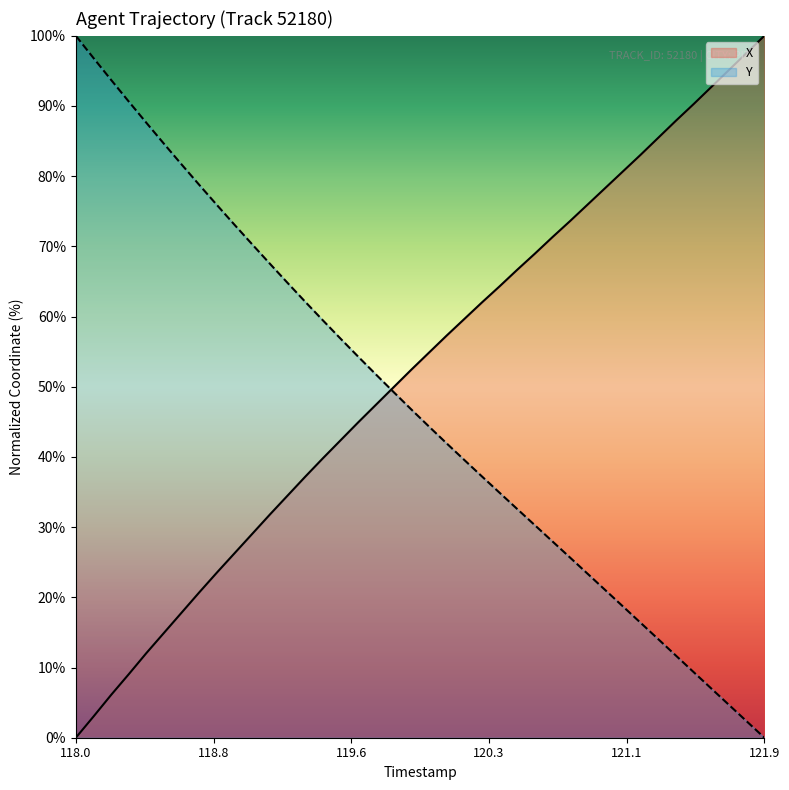

How many values in the Y series exceed 46?

20